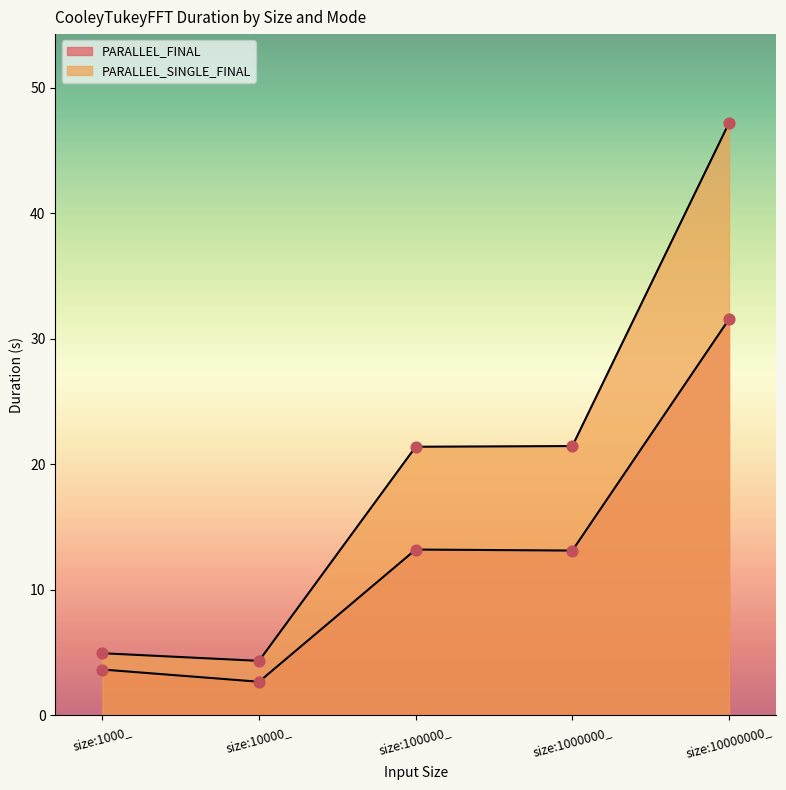

Which series has the widest spread of Y values?

PARALLEL_SINGLE_FINAL